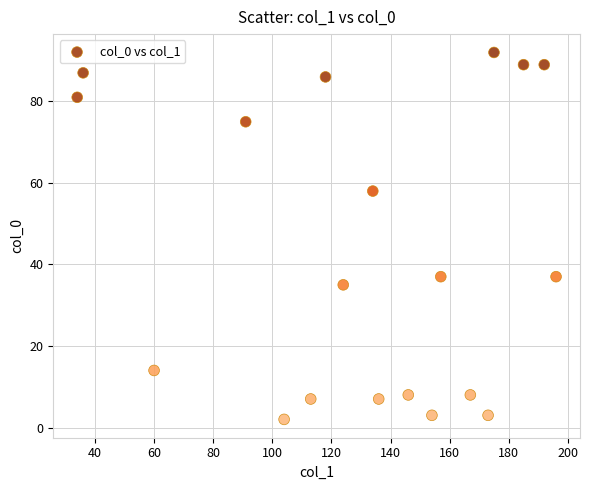

What is the range of Y values (max minus min)?

90